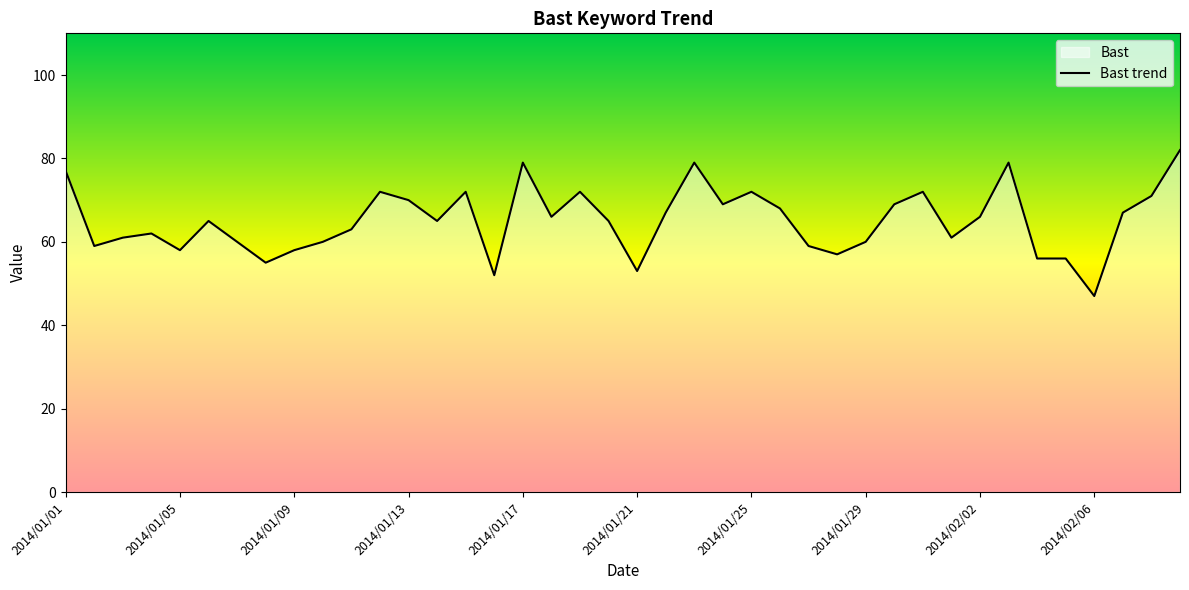

The value at 2014/01/21 is 53. True or false?

True